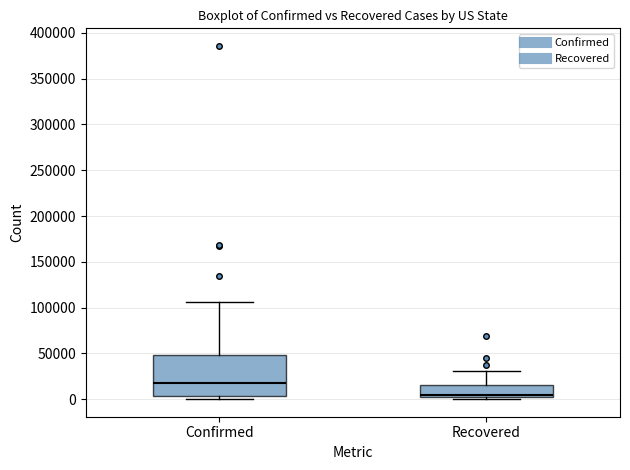

Which box has the lowest median line?

Recovered